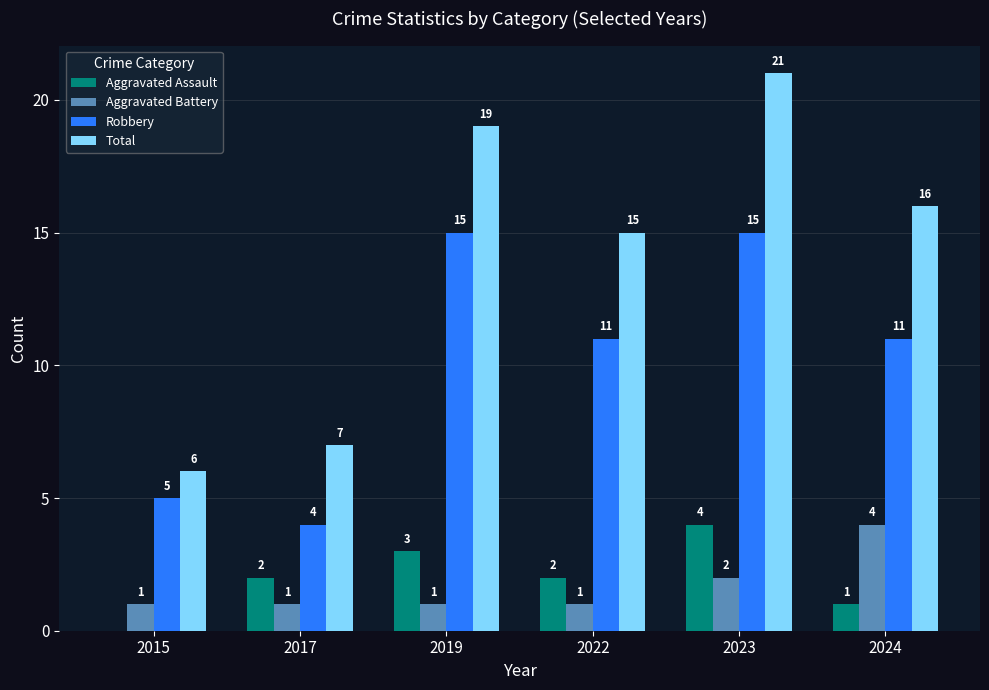

How many categories are shown in the chart?

6